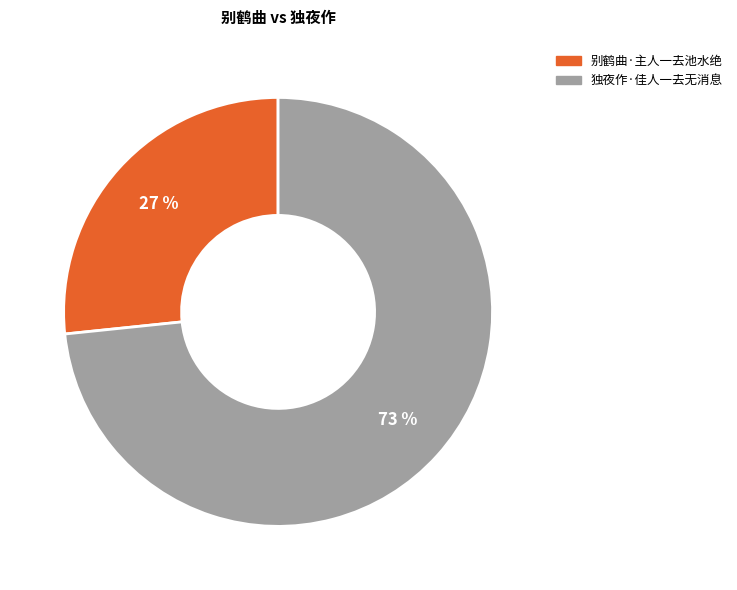

Between 独夜作·佳人一去无消息 and 别鹤曲·主人一去池水绝, which is larger?

独夜作·佳人一去无消息